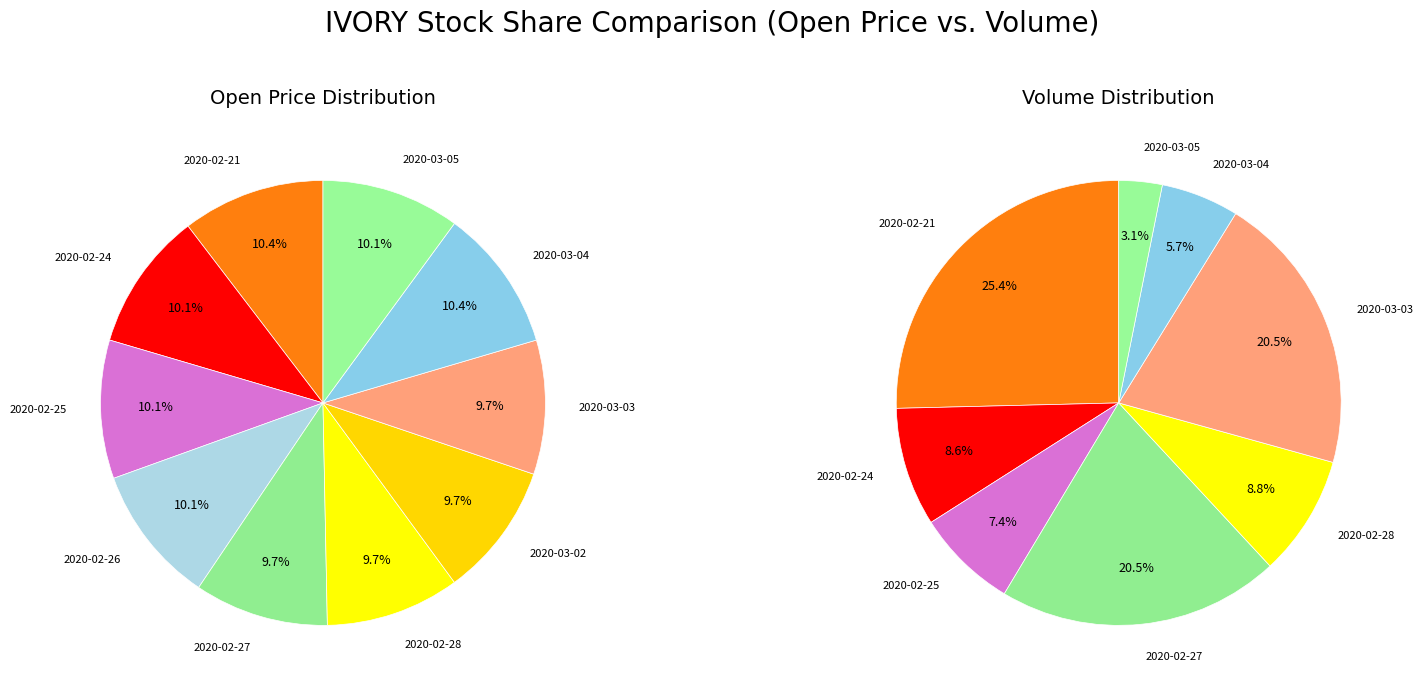

Is it true that 6 is 3% of the pie?

False